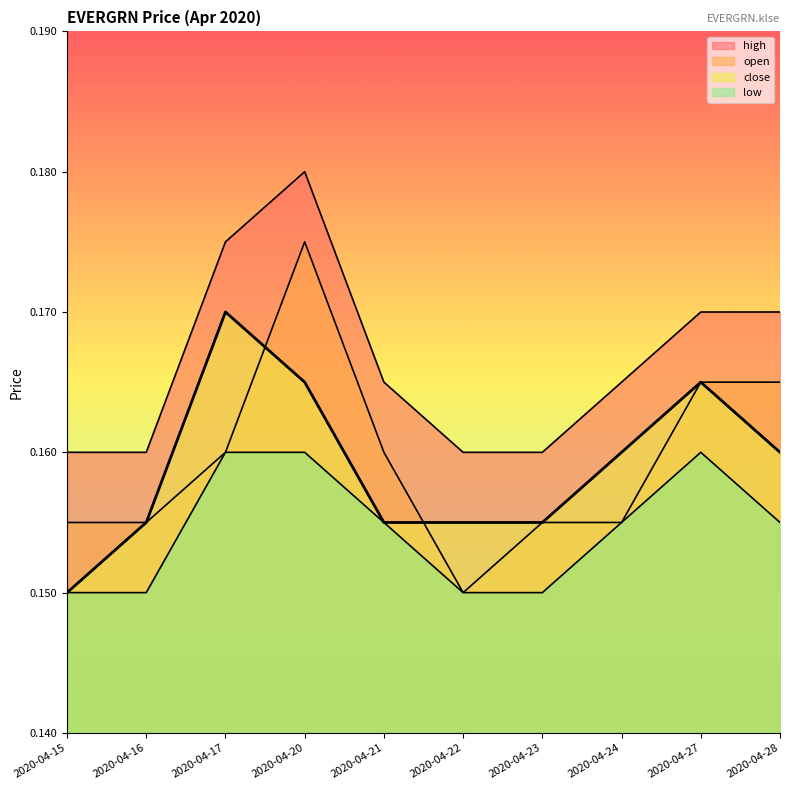

What is the average value of the high series?

0.2